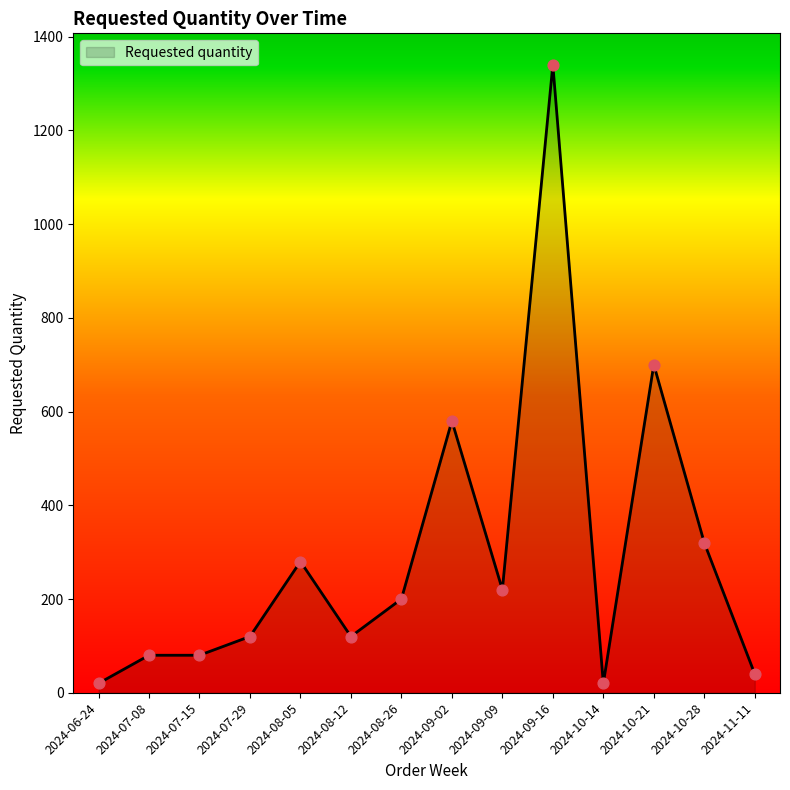

Approximately how many times larger is the value at 2024-08-05 compared to 2024-07-15?

3.5